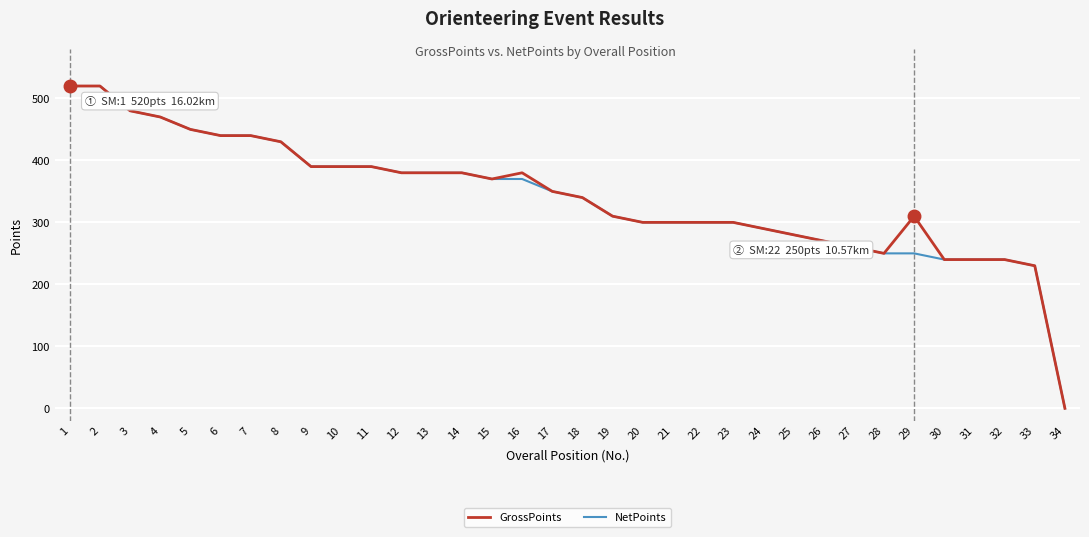

What is the total value across all series at 21?

600